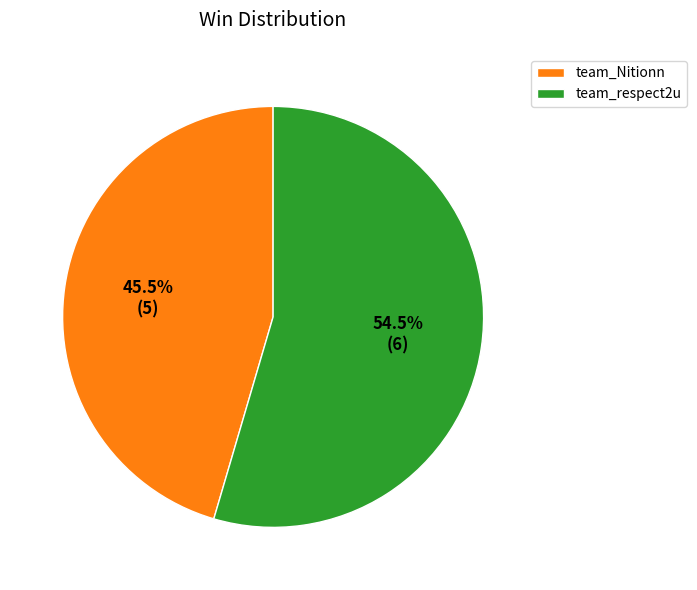

Combined, do team_Nitionn and team_respect2u account for over 50%?

Yes